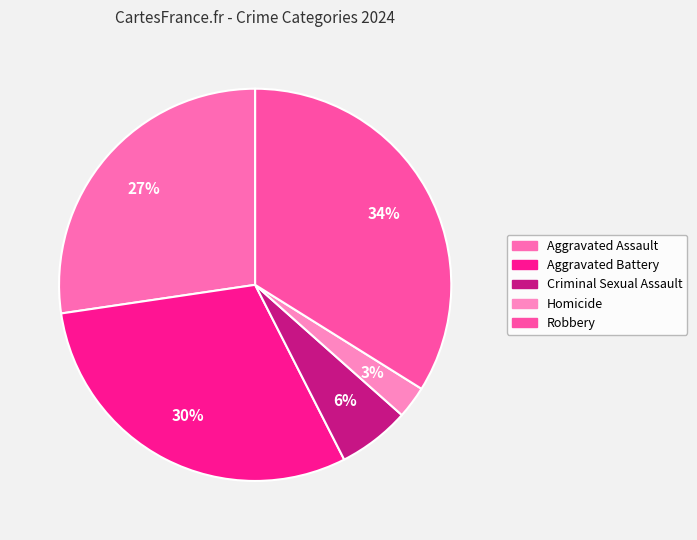

Is there any slice that represents more than half of the pie?

No